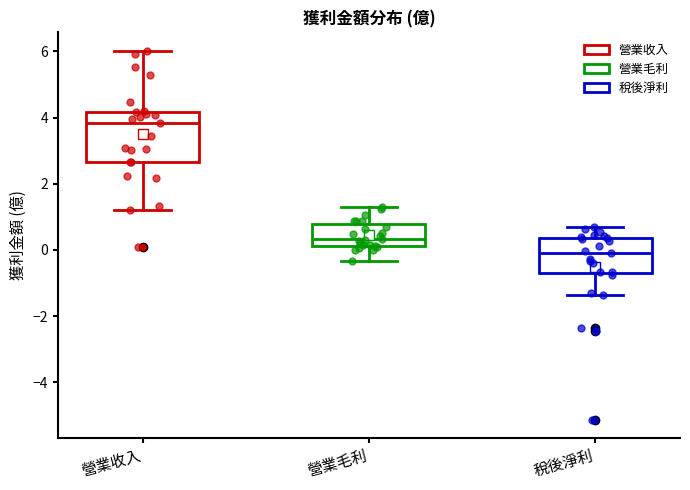

Reading left to right, transcribe this box plot: for each box, give where its median line is, the range the box spans, and where its two whiskers end, as read against the y-axis. The values are not printed on the chart, so give them approximately, as read against the axis.

營業收入: median 3.8, box 2.6 to 4.2, whiskers 1.2 to 6.0
營業毛利: median 0.4, box 0.2 to 0.8, whiskers -0.4 to 1.4
稅後淨利: median 0.0, box -0.8 to 0.4, whiskers -1.4 to 0.6